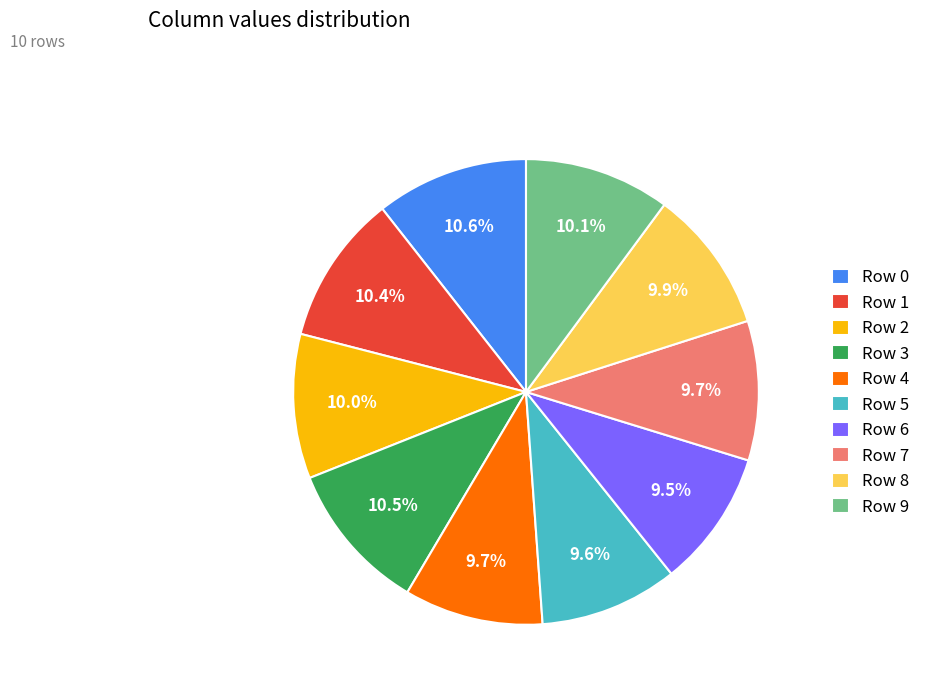

Between Row 1 and Row 5, which is larger?

Row 1